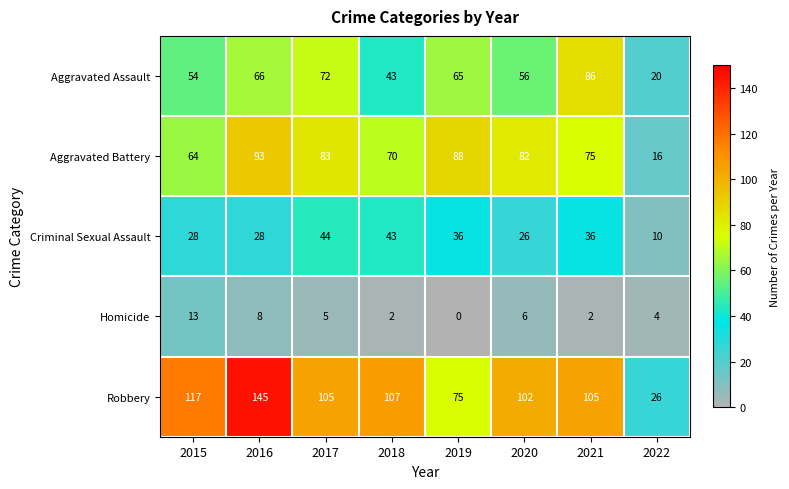

Which series has the largest total across all categories?

Robbery